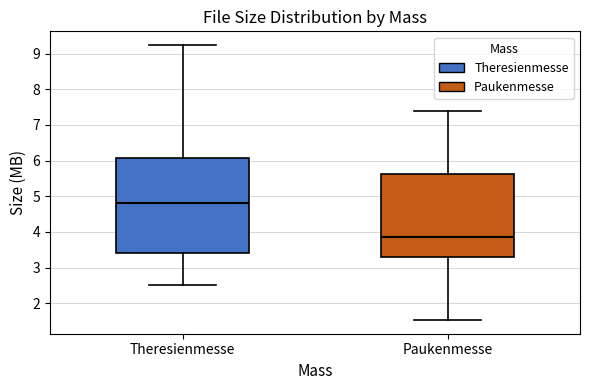

Where does the median line of the box for Theresienmesse sit on the y-axis? The values are not printed on the chart, so give them approximately, as read against the axis.

4.8